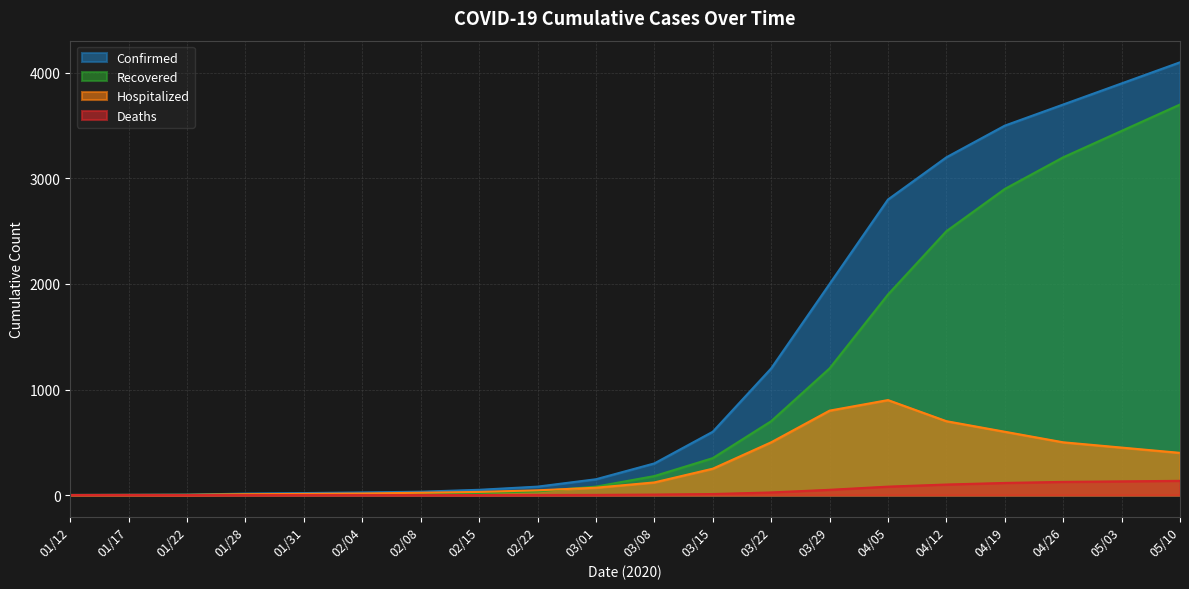

True or false: Deaths and Hospitalized cross at least once.

False